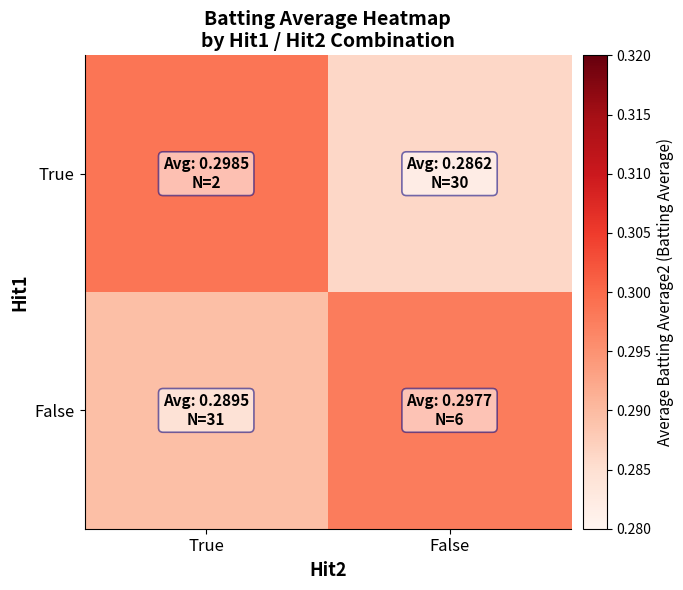

Which series has the largest total across all categories?

False